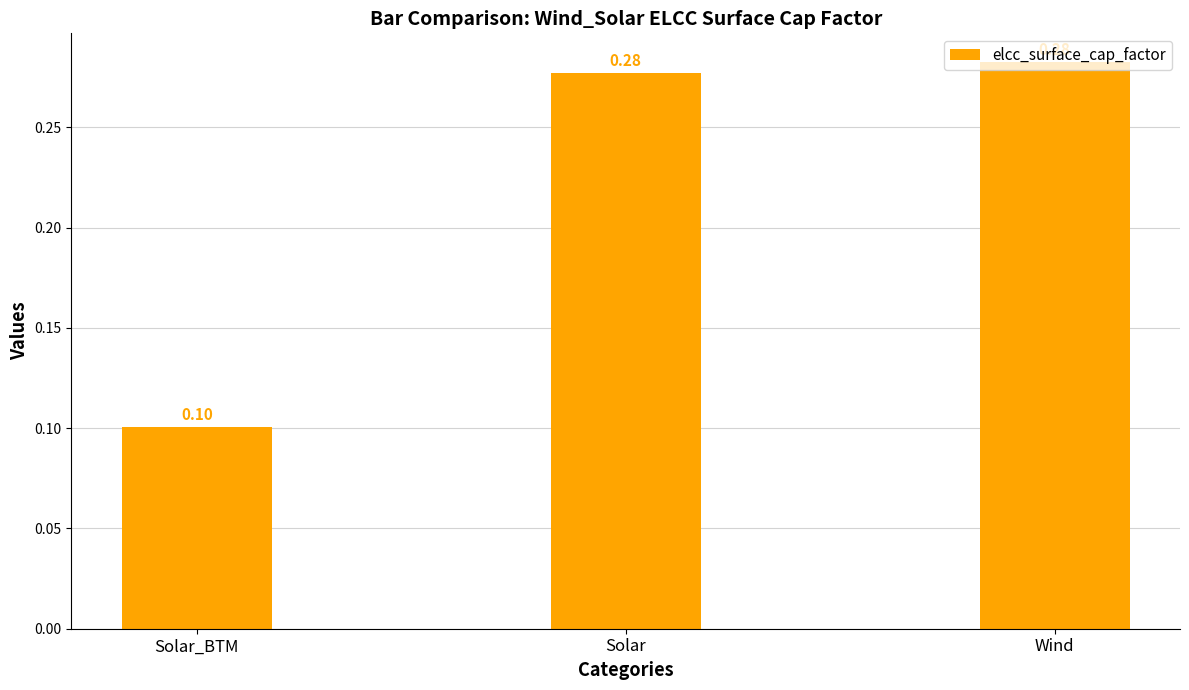

What is the change in value from Solar_BTM to Solar?

+0.2